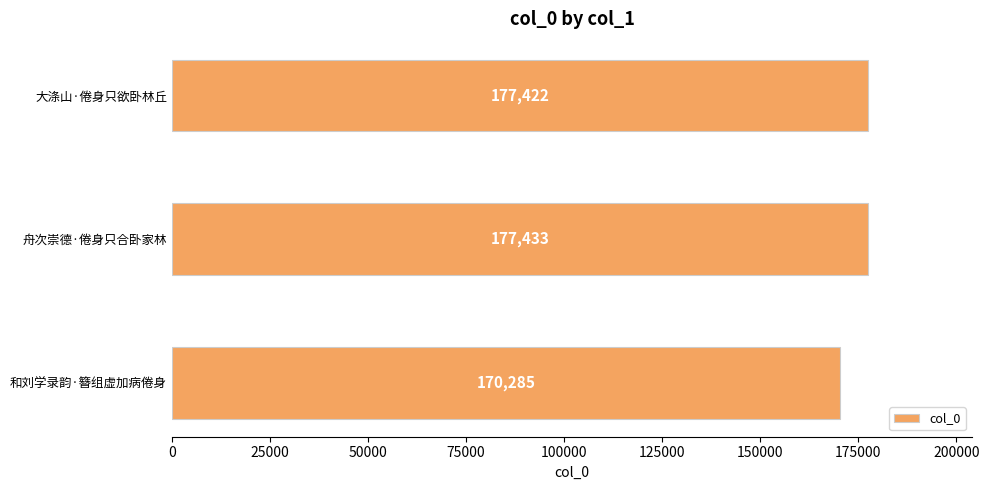

How many data points are less than 177422?

1